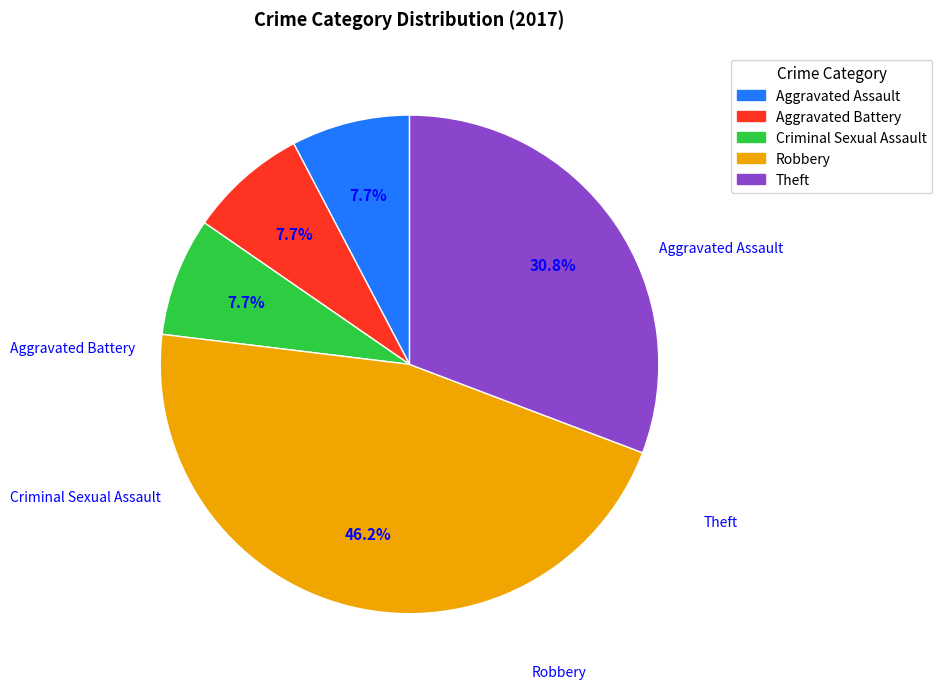

Is the sum of Aggravated Battery and Theft greater than half?

No